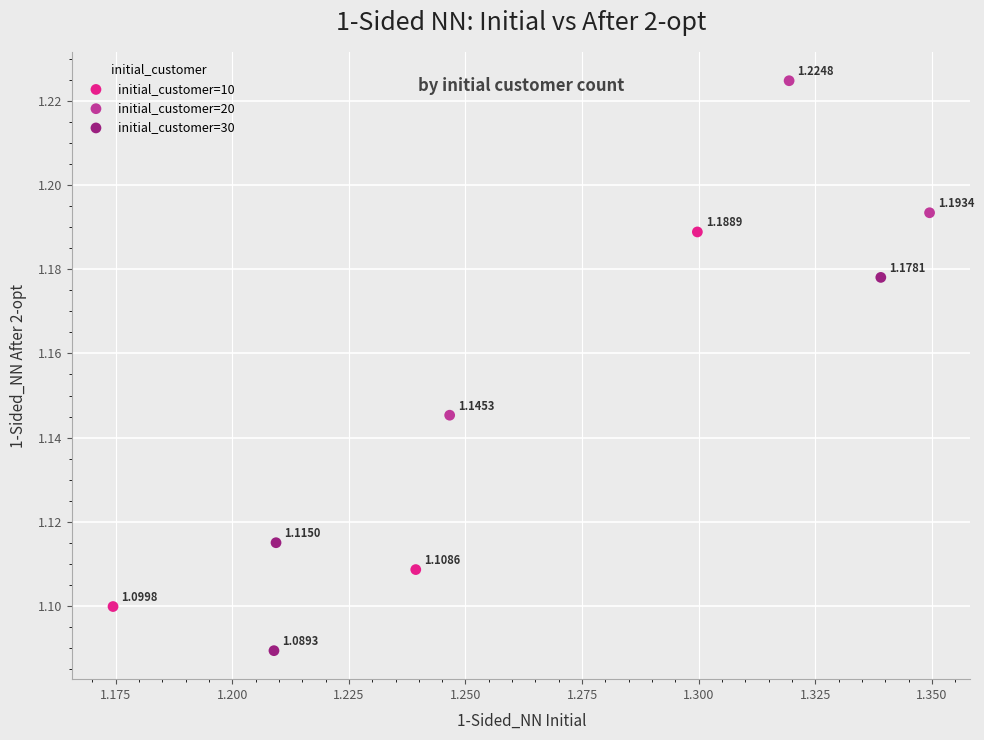

Which series has the largest Y range (max minus min)?

initial_customer=10